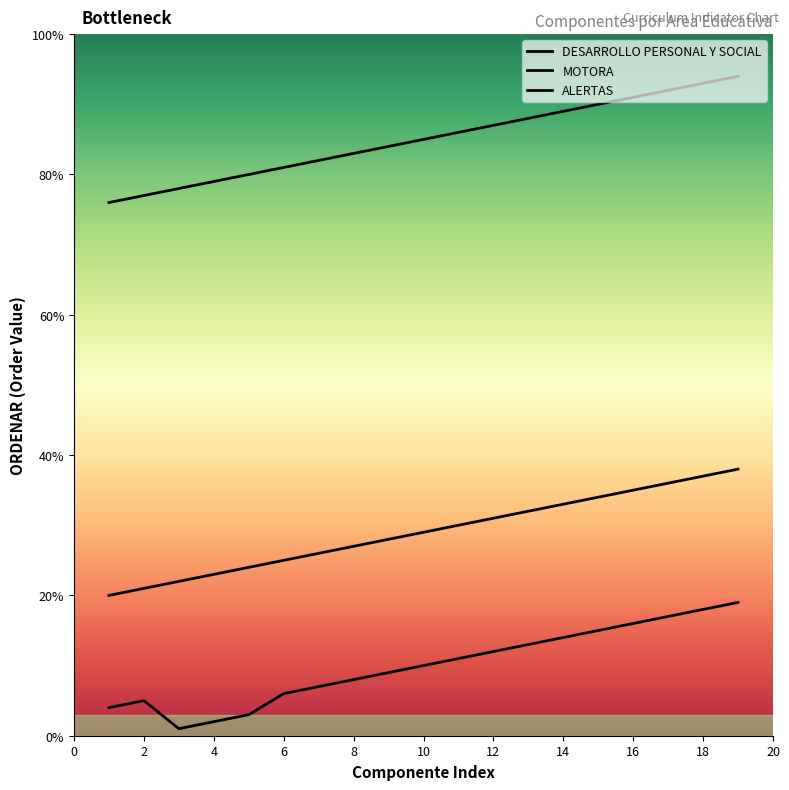

Rank the categories by DESARROLLO PERSONAL Y SOCIAL value from highest to lowest.

19, 18, 17, 16, 15, 14, 13, 12, 11, 10, 9, 8, 7, 6, 2, 1, 5, 4, 3